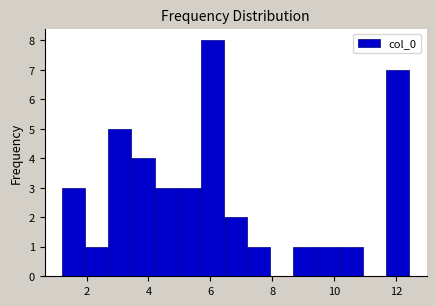

Read against the x-axis, roughly where is the centre of the tallest bar?

6.0